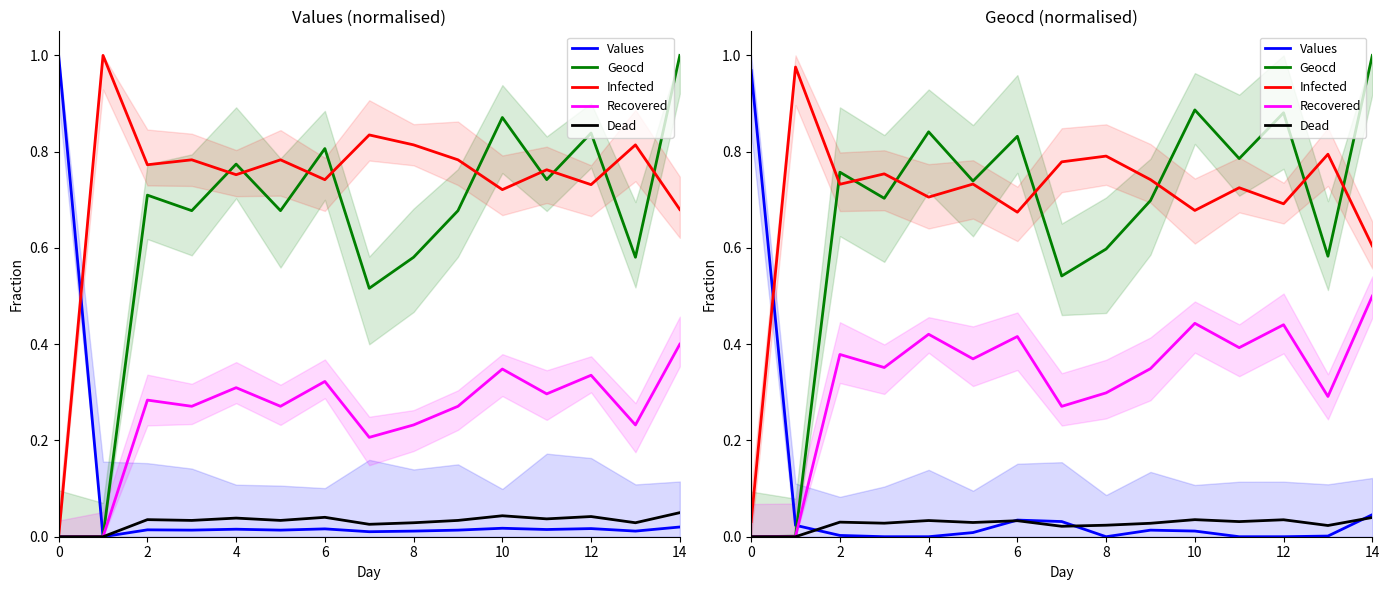

Reading left to right, transcribe all the data shown in this chart.

Values: 1.0	0.0	0.0	0.0	0.0	0.0	0.0	0.0	0.0	0.0	0.0	0.0	0.0	0.0	0.0
Geocd: 0.0	0.0	0.8	0.7	0.8	0.7	0.8	0.5	0.6	0.7	0.9	0.8	0.9	0.6	1.0
Infected: 0.0	1.0	0.7	0.8	0.7	0.7	0.7	0.8	0.8	0.7	0.7	0.7	0.7	0.8	0.6
Recovered: 0.0	0.0	0.4	0.4	0.4	0.4	0.4	0.3	0.3	0.3	0.4	0.4	0.4	0.3	0.5
Dead: 0.0	0.0	0.0	0.0	0.0	0.0	0.0	0.0	0.0	0.0	0.0	0.0	0.0	0.0	0.0